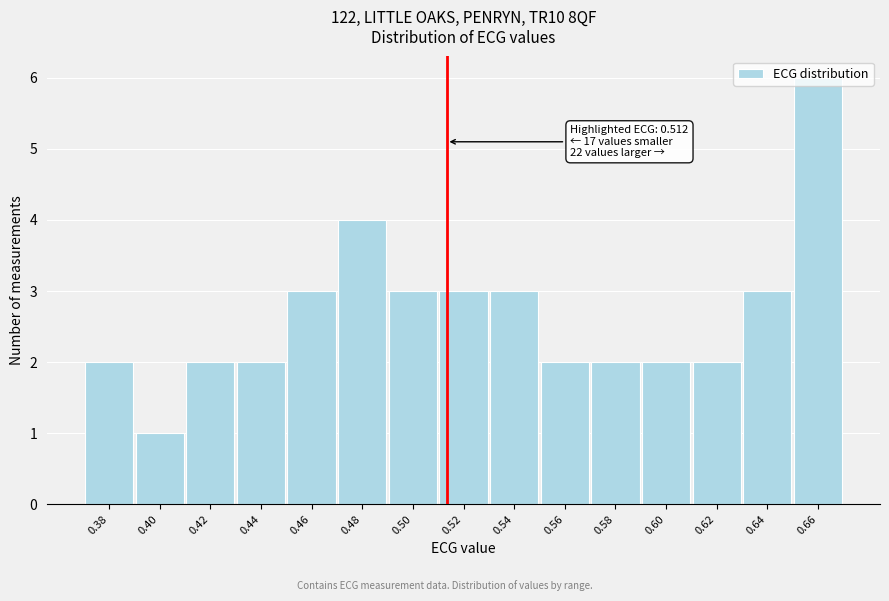

At which category does the chart reach its peak across all series?

0.66